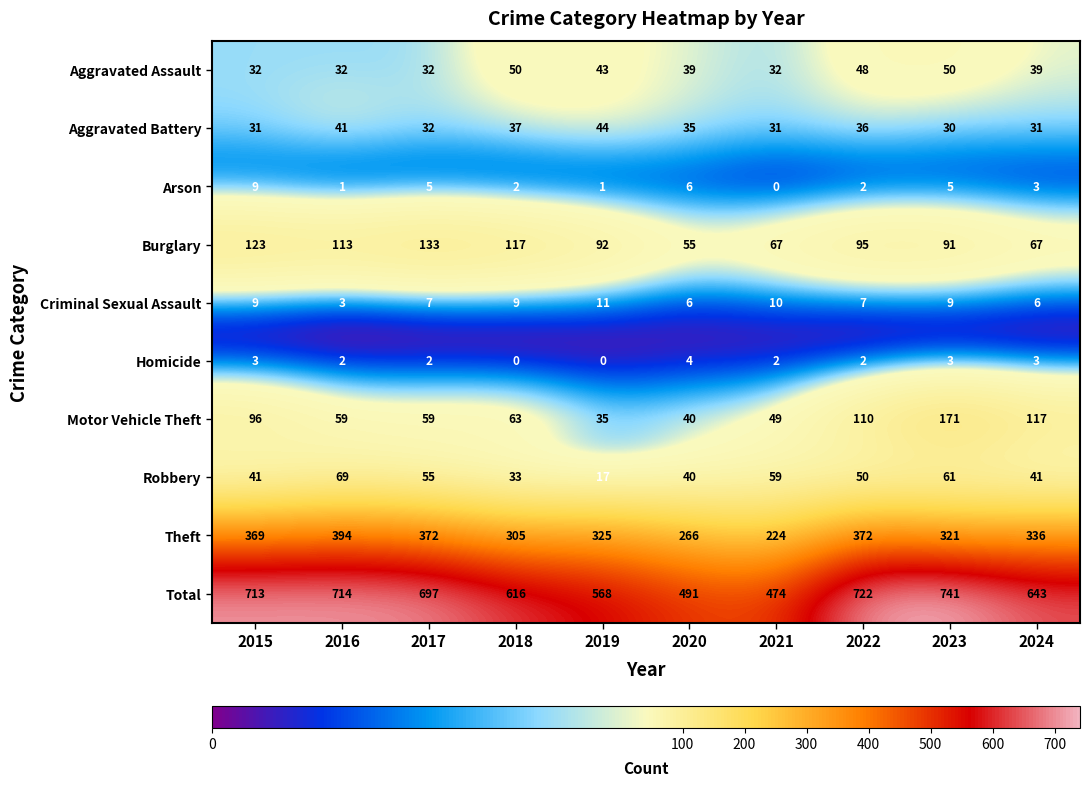

What value does the Criminal Sexual Assault series have at 2019?

11